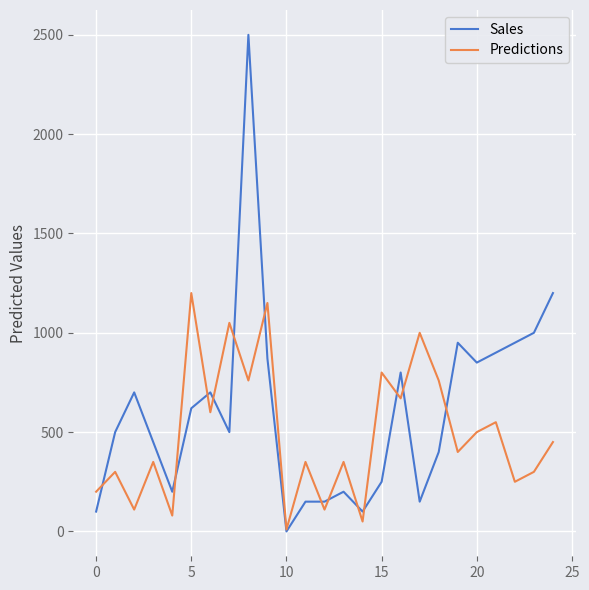

Reading right to left, what are all the values shown in this chart?

Sales: 1200	1000	950	900	850	950	400	150	800	250	100	200	150	150	0	870	2500	500	700	620	200	450	700	500	100
Predictions: 450	300	250	550	500	400	760	1000	670	800	50	350	110	350	10	1150	760	1050	600	1200	80	350	110	300	200